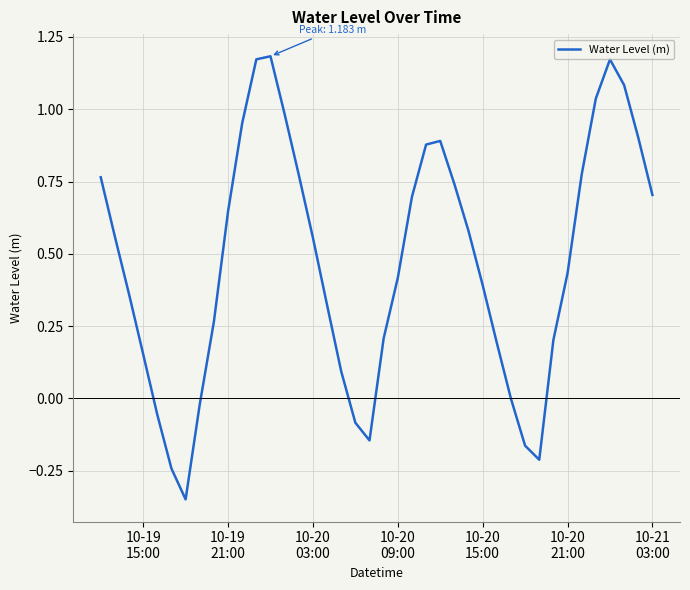

What is the difference between the maximum and minimum values?

1.5